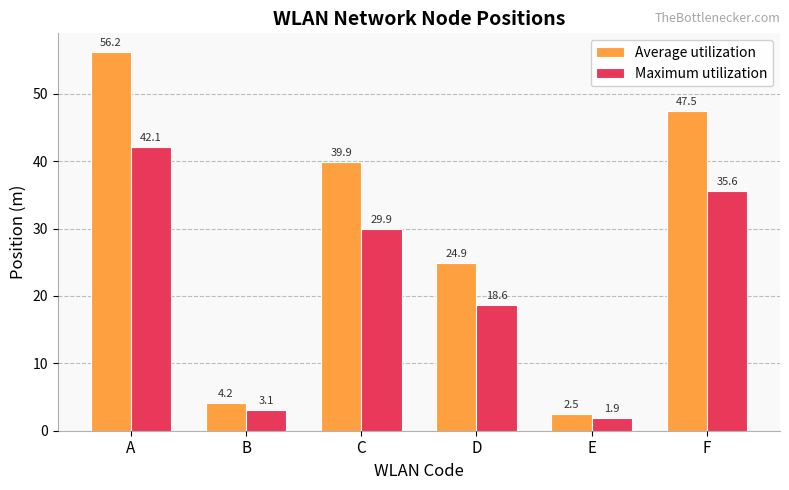

Which series has the widest spread of values?

Average utilization